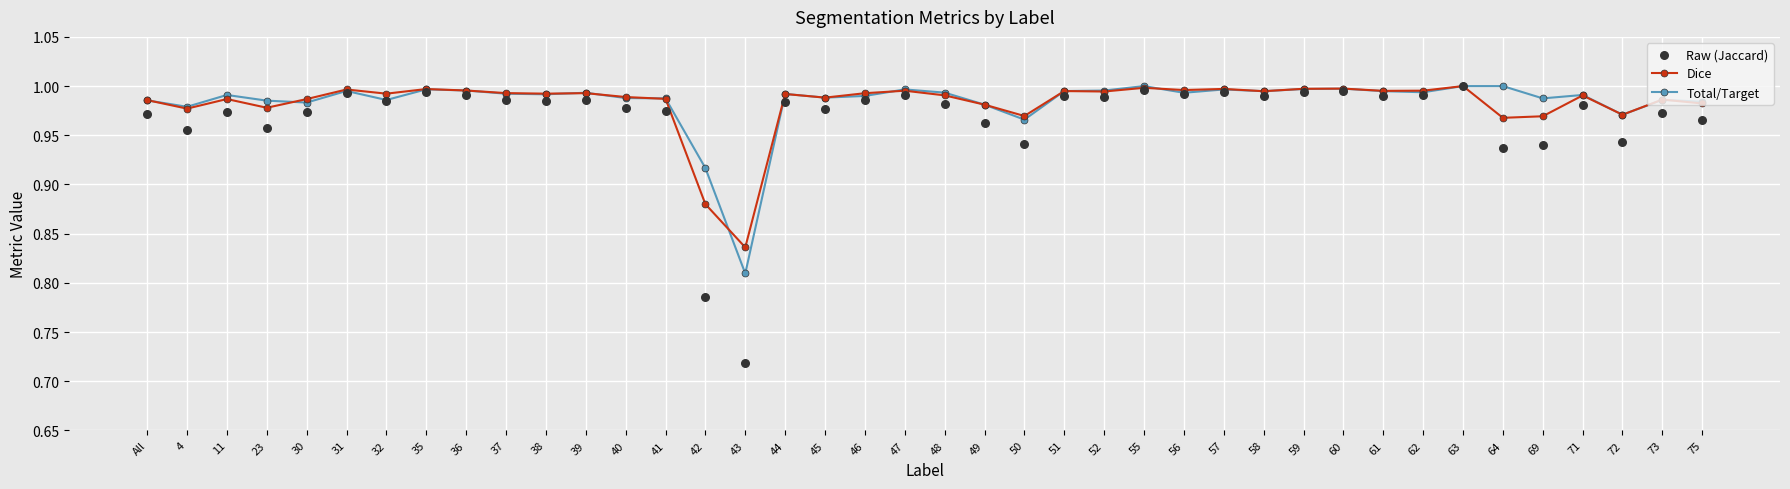

Which series reaches the minimum Y coordinate?

Raw (Jaccard)